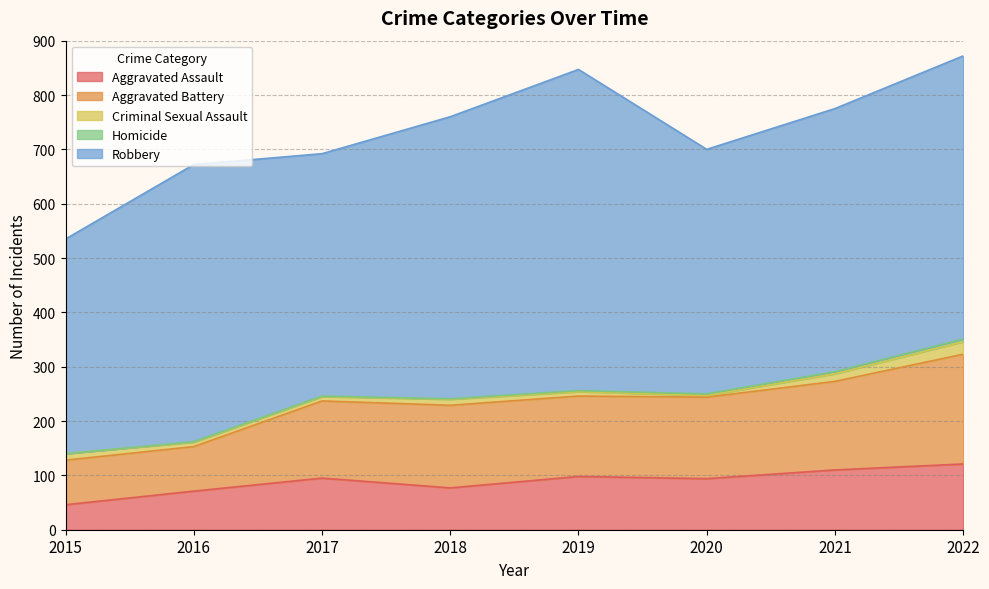

Where does the Criminal Sexual Assault series first go above 11?

2015